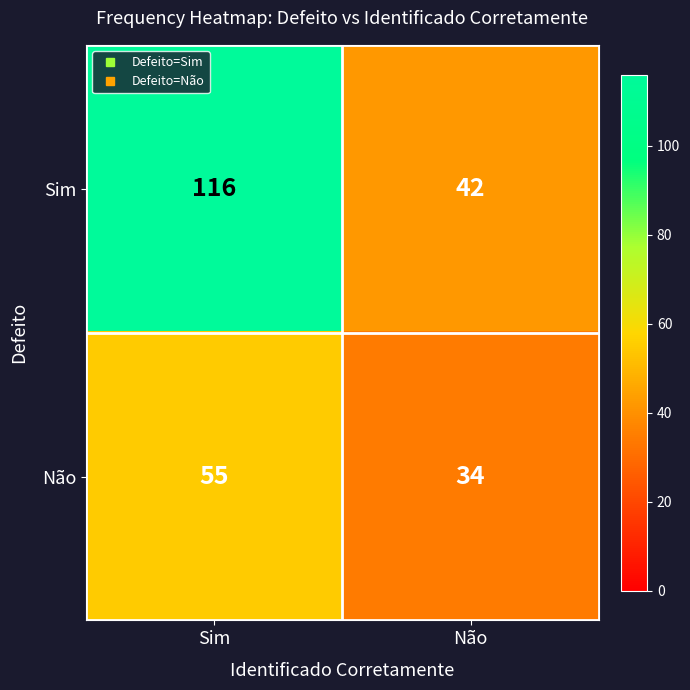

What is the difference between the highest and lowest values at Sim?

61